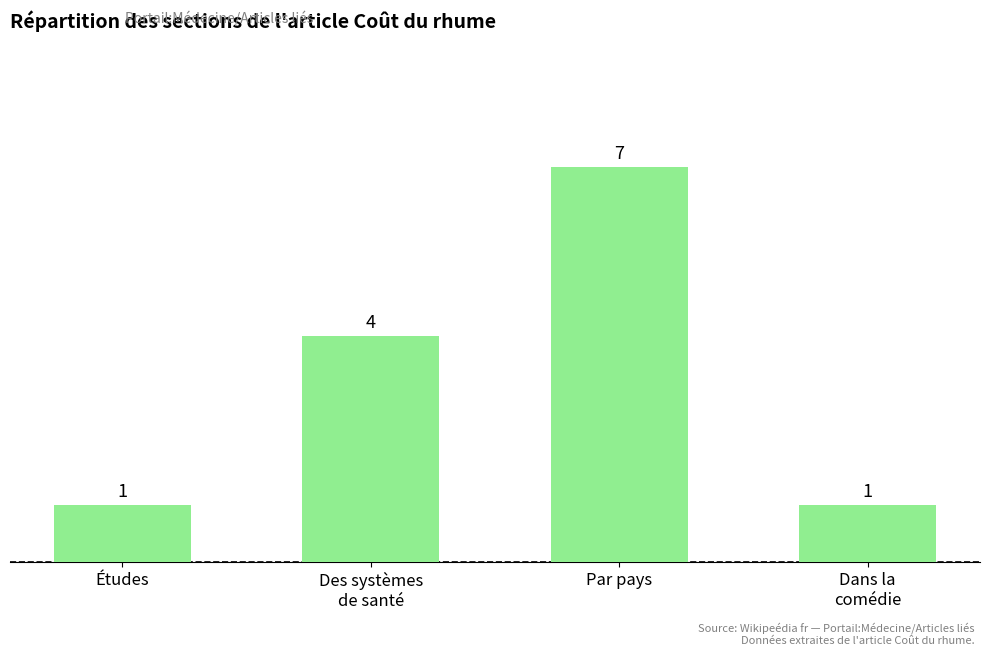

What is the change in value from Études to Des systèmes
de santé?

+3